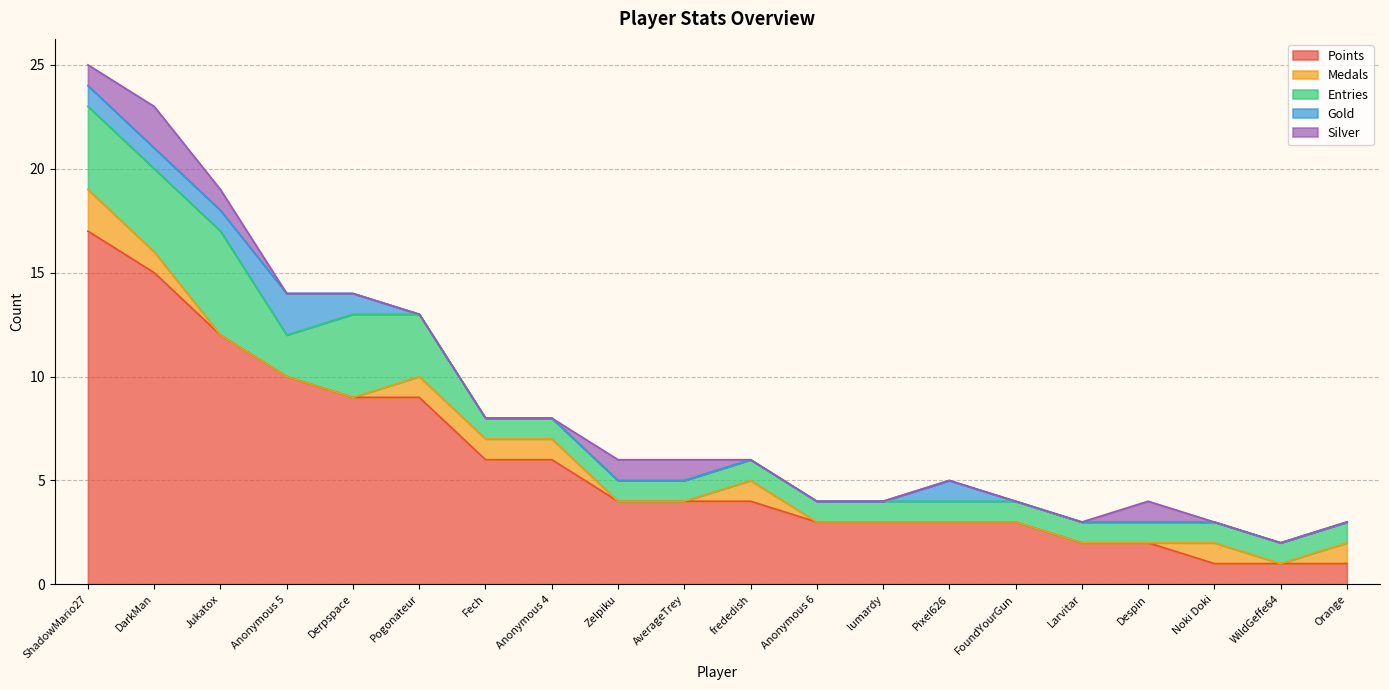

Which series has the widest spread of values?

Points